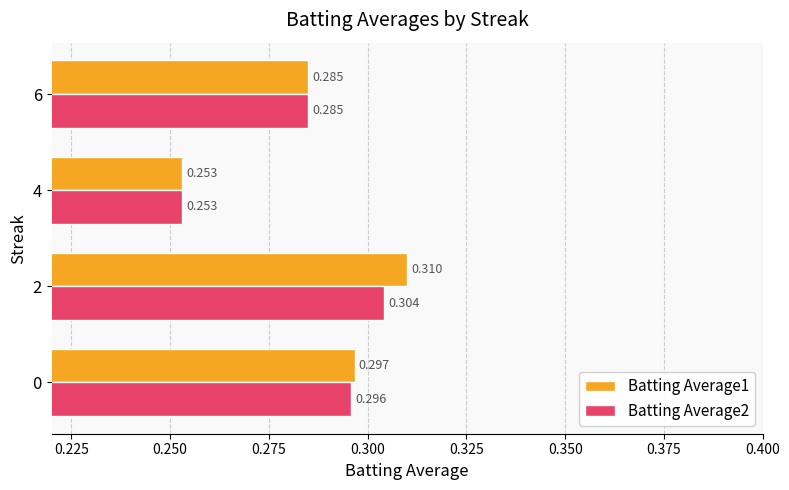

How many categories are shown in the chart?

4